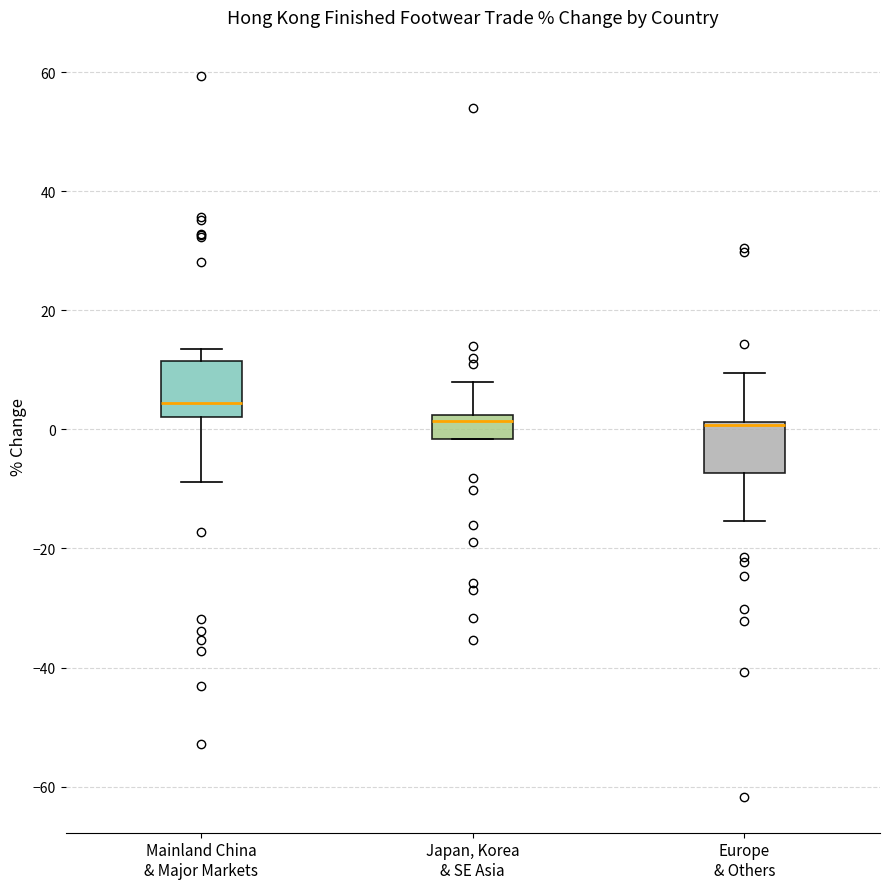

Where does the upper whisker of the box for Japan, Korea & SE Asia end on the y-axis? The values are not printed on the chart, so give them approximately, as read against the axis.

8